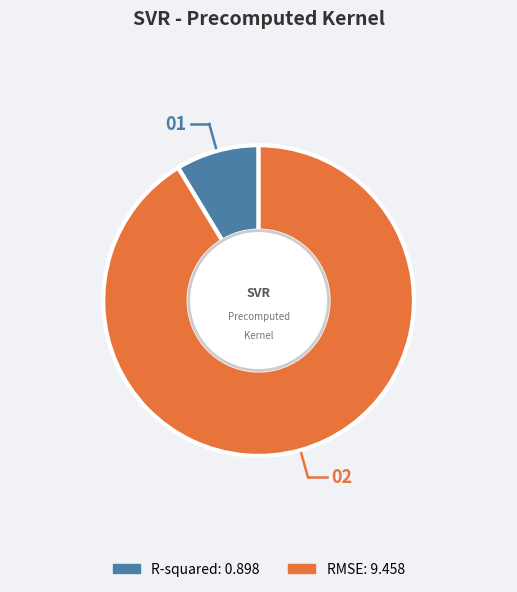

Is the sum of R-squared and RMSE greater than half?

Yes